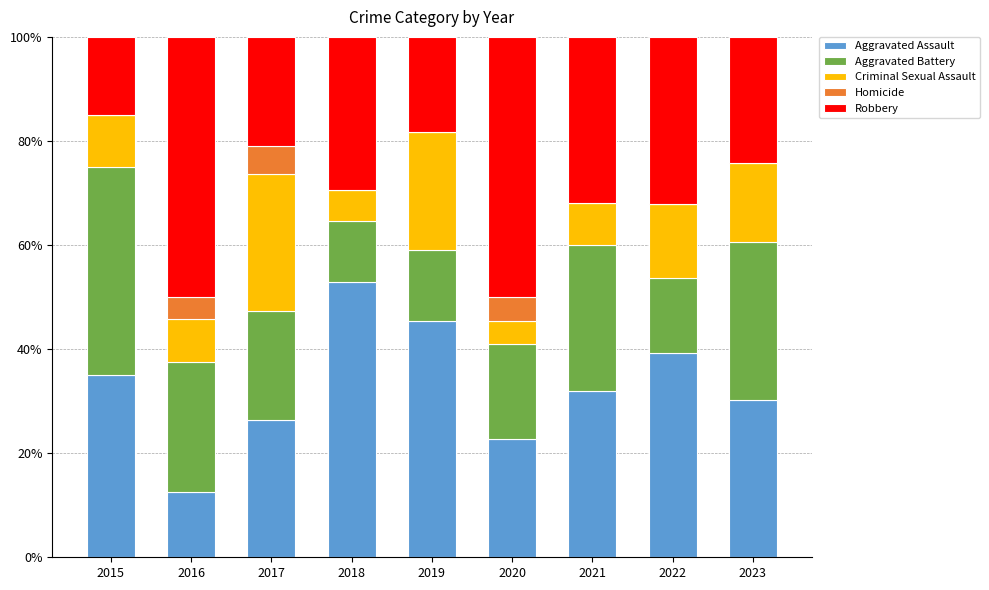

What is the total value across all series at 2022?

100.0